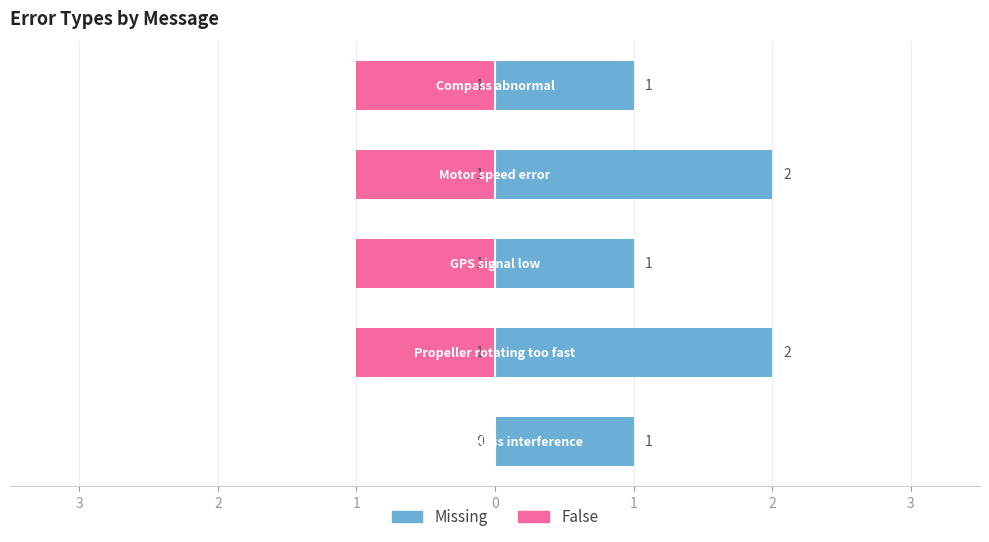

What are all the series names shown in the legend?

False, Missing